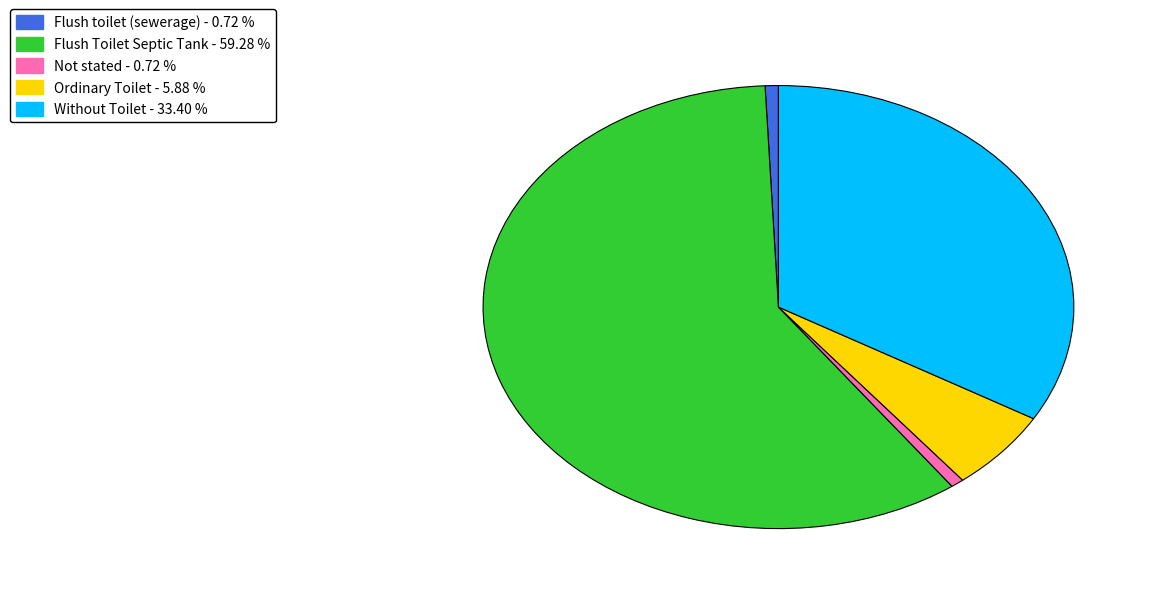

Do Not stated and Flush Toilet Septic Tank together represent more than half of the pie?

Yes